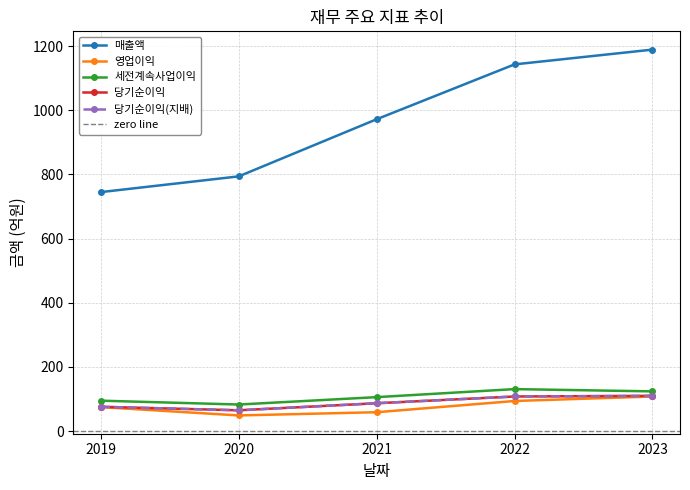

Is it true that 당기순이익 equals 28 at 2019?

False